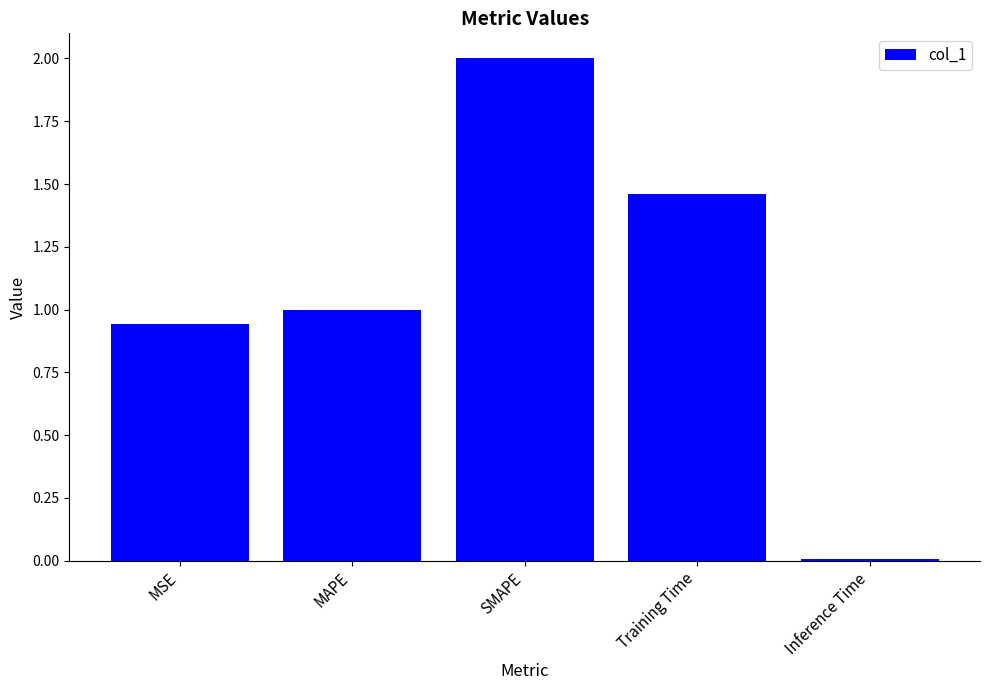

The value at MAPE is 1.0. True or false?

True